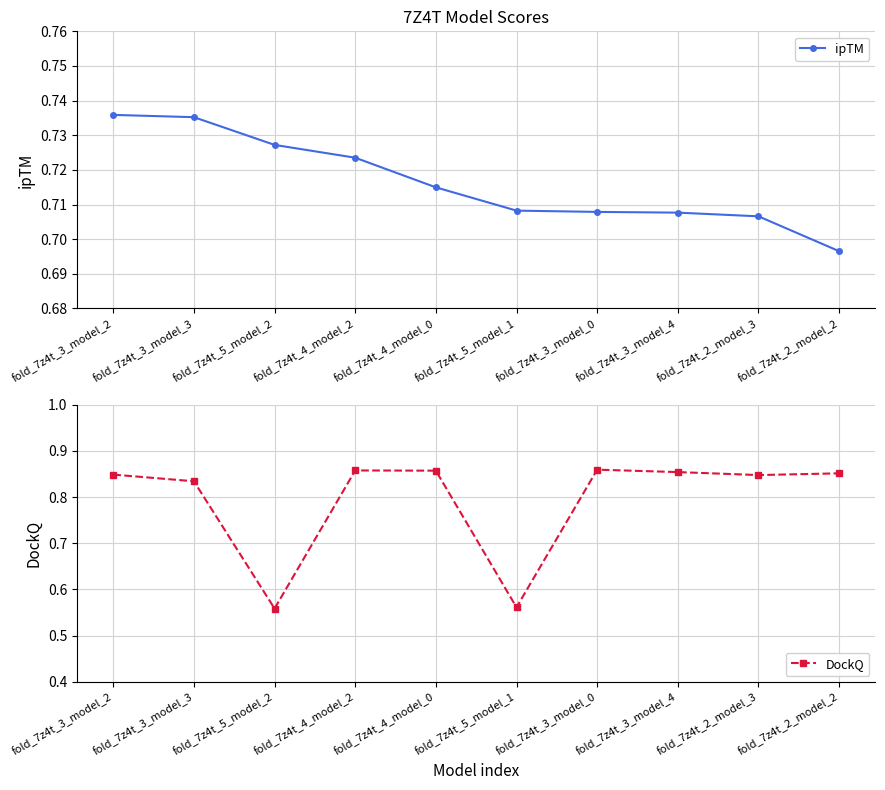

How many lines are shown in the chart?

2